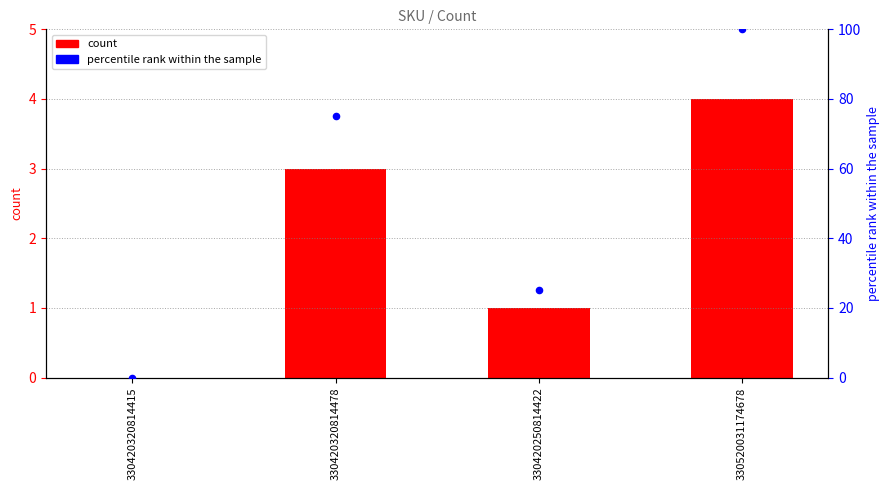

Which series contains the lowest Y value?

count